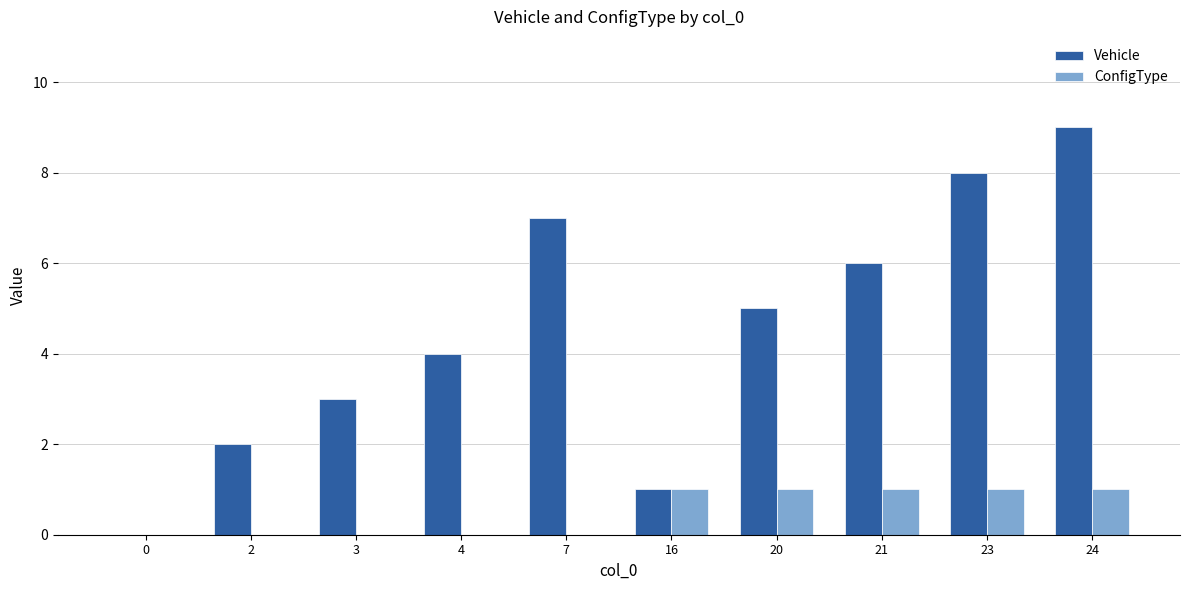

Which series has the widest spread of values?

Vehicle